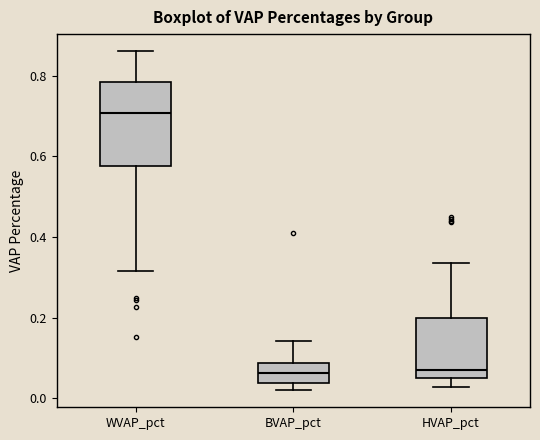

Comparing the boxes themselves (not the whiskers), which one is the tallest?

WVAP_pct